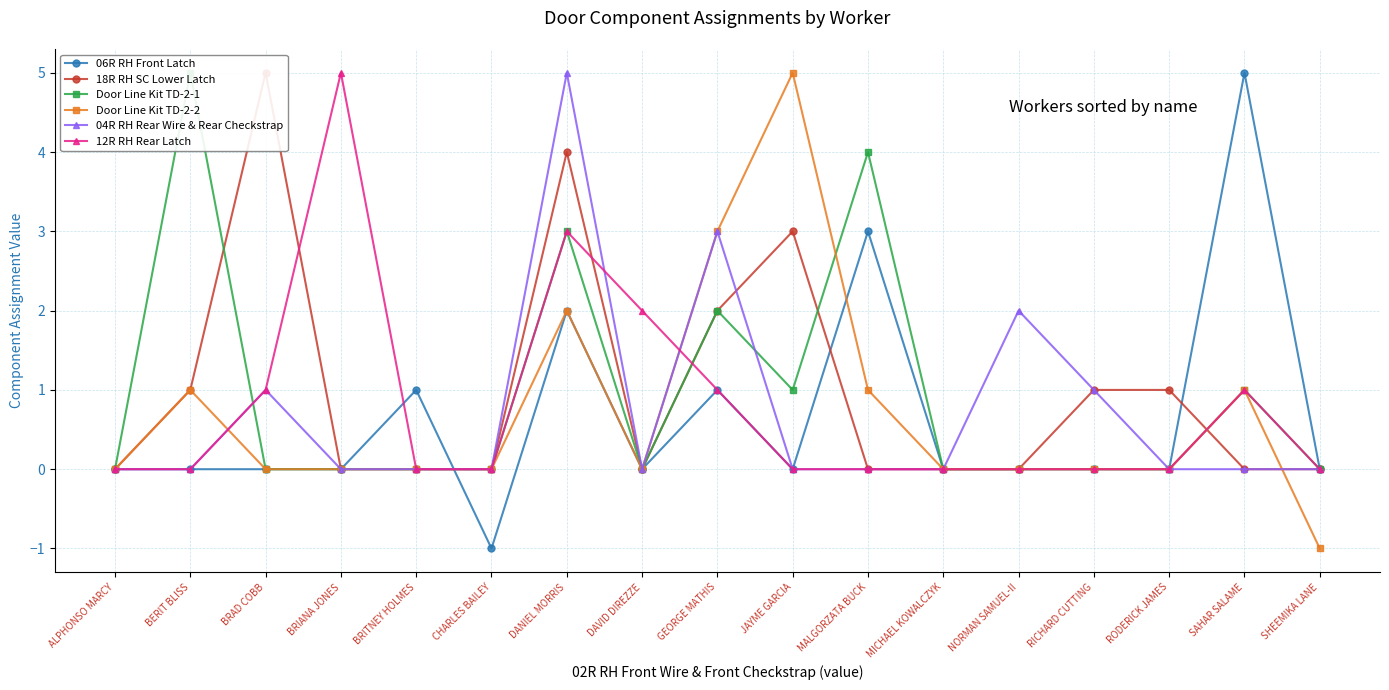

True or false: 04R RH Rear Wire & Rear Checkstrap and 18R RH SC Lower Latch intersect in this chart.

True